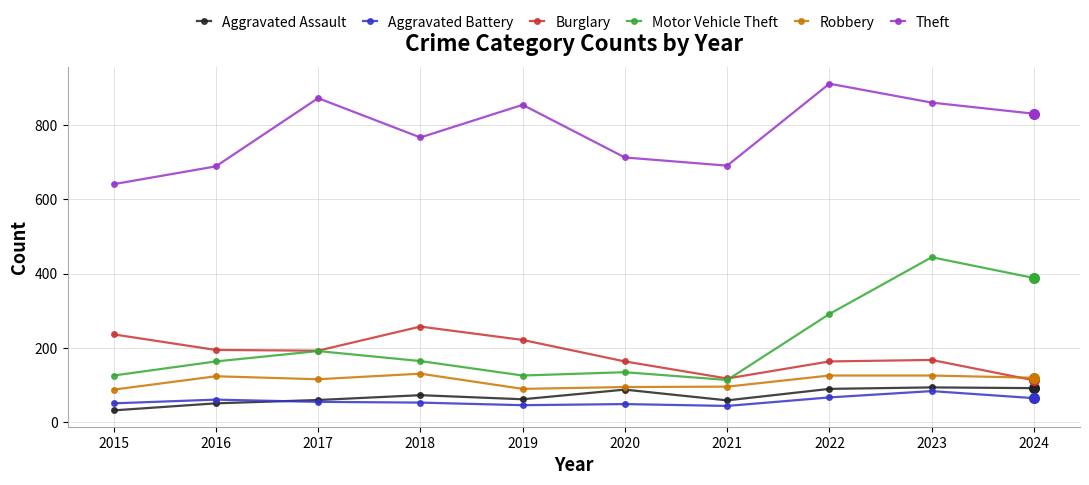

What are all the series names shown in the legend?

Aggravated Assault, Aggravated Battery, Burglary, Motor Vehicle Theft, Robbery, Theft